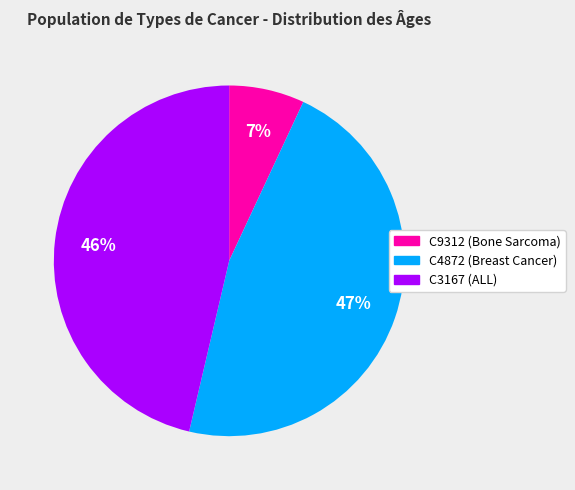

Which slice is the smallest?

C9312 (Bone Sarcoma)